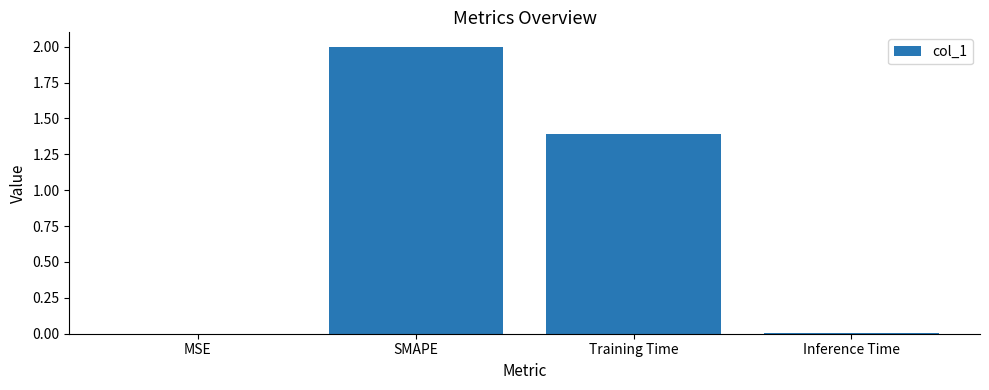

Are the bars horizontal?

No